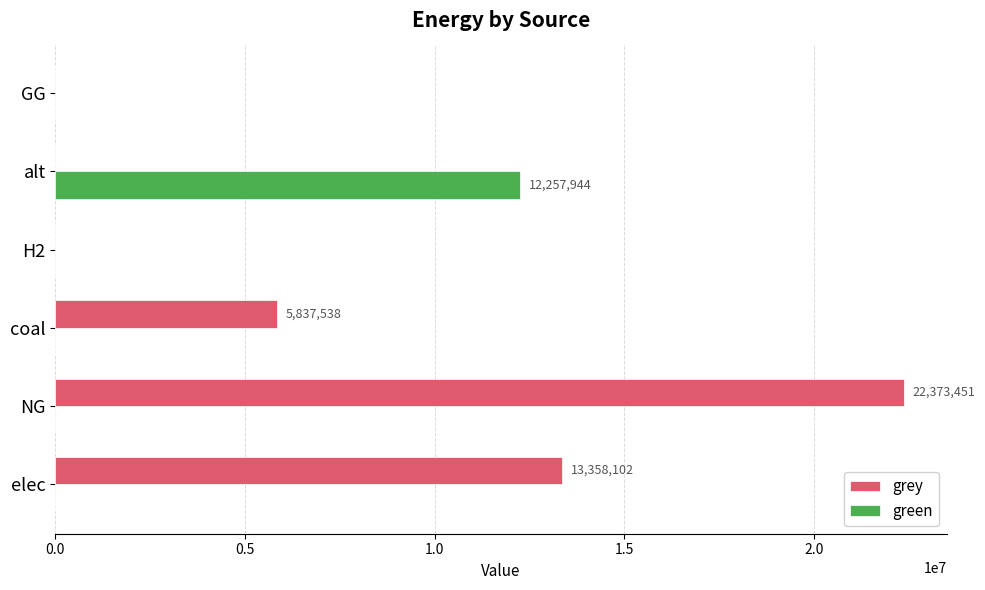

Between NG and coal, which series saw the biggest shift?

grey